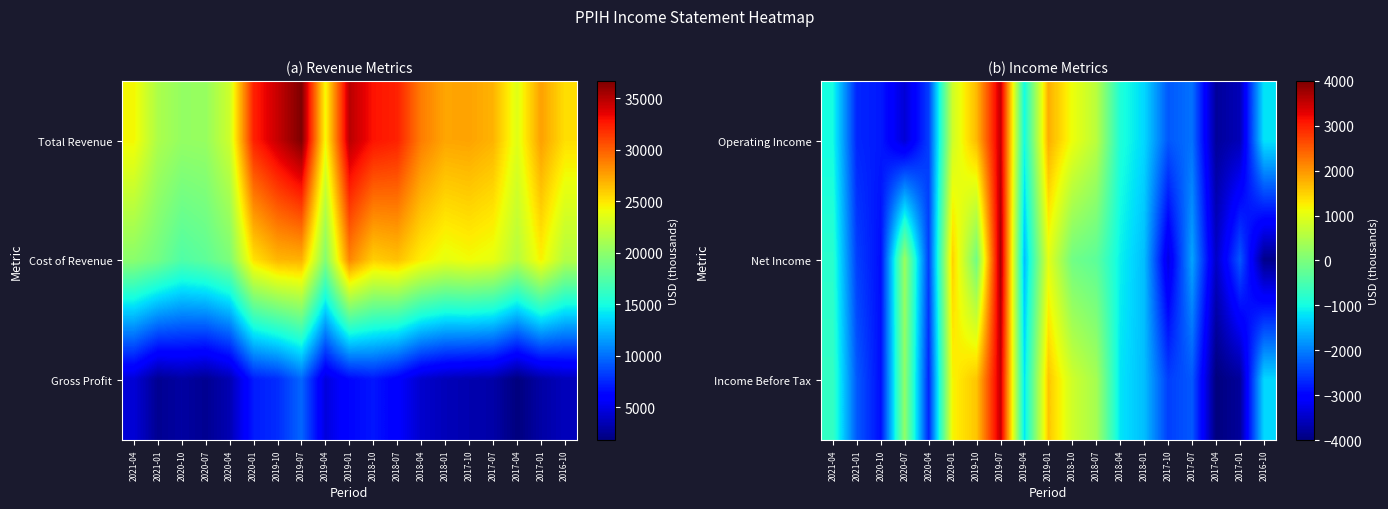

Reading left to right, extract all data points from this chart.

Operating Income: 2021-04=-1000	2021-01=-2700	2020-10=-2800	2020-07=-3400	2020-04=-2500	2020-01=800	2019-10=1700	2019-07=3500	2019-04=-1000	2019-01=1800	2018-10=1100	2018-07=600	2018-04=-900	2018-01=-1300	2017-10=-2300	2017-07=-2100	2017-04=-3800	2017-01=-3600	2016-10=-1200
Net Income: 2021-04=-800	2021-01=-2500	2020-10=-2900	2020-07=300	2020-04=-2500	2020-01=1500	2019-10=-100	2019-07=3700	2019-04=-1500	2019-01=1000	2018-10=-100	2018-07=-300	2018-04=-1100	2018-01=-1500	2017-10=-3300	2017-07=-1700	2017-04=-3500	2017-01=-2300	2016-10=-3900
Income Before Tax: 2021-04=-700	2021-01=-2300	2020-10=-2900	2020-07=200	2020-04=-2700	2020-01=1200	2019-10=1600	2019-07=3500	2019-04=-1200	2019-01=1600	2018-10=800	2018-07=400	2018-04=-1200	2018-01=-1500	2017-10=-2500	2017-07=-2300	2017-04=-4000	2017-01=-3800	2016-10=-1300